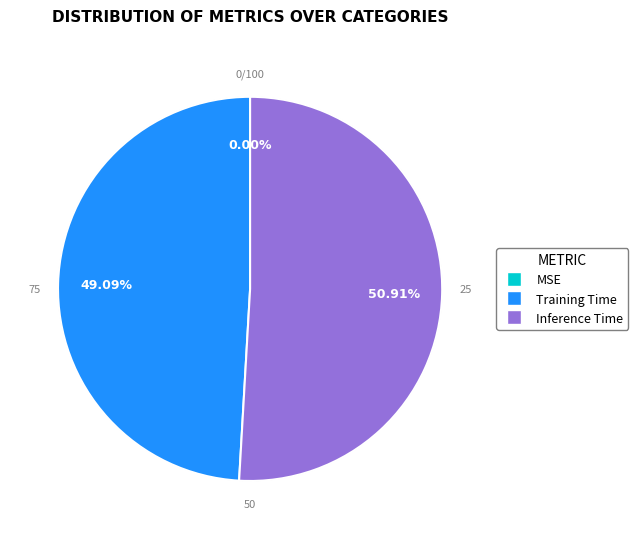

To the nearest percent, what percentage of the pie is Inference Time?

51%